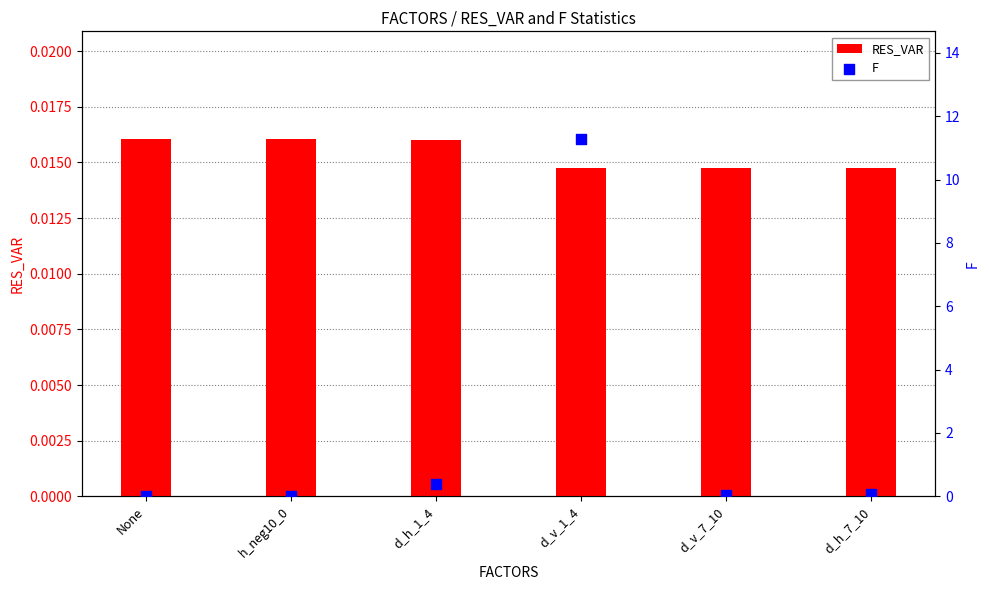

At how many categories does at least one series exceed 8?

1